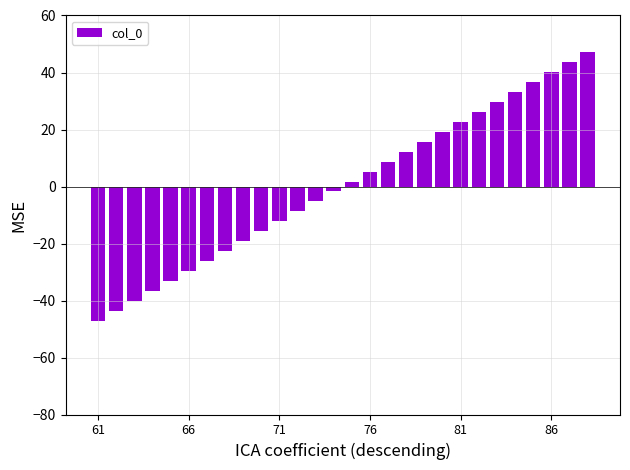

What is the smallest value displayed?

-47.2